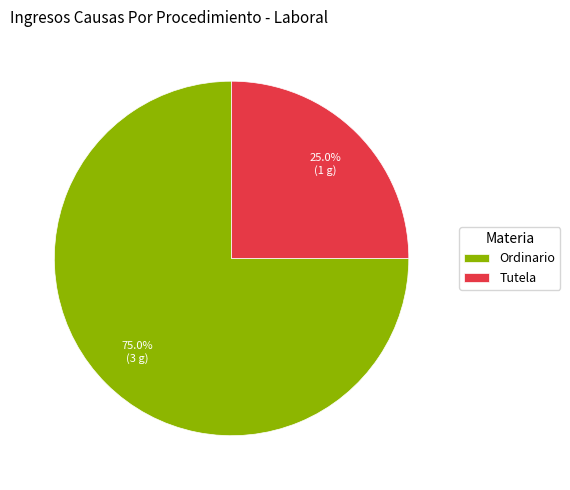

Which has a higher value, Ordinario or Tutela?

Ordinario